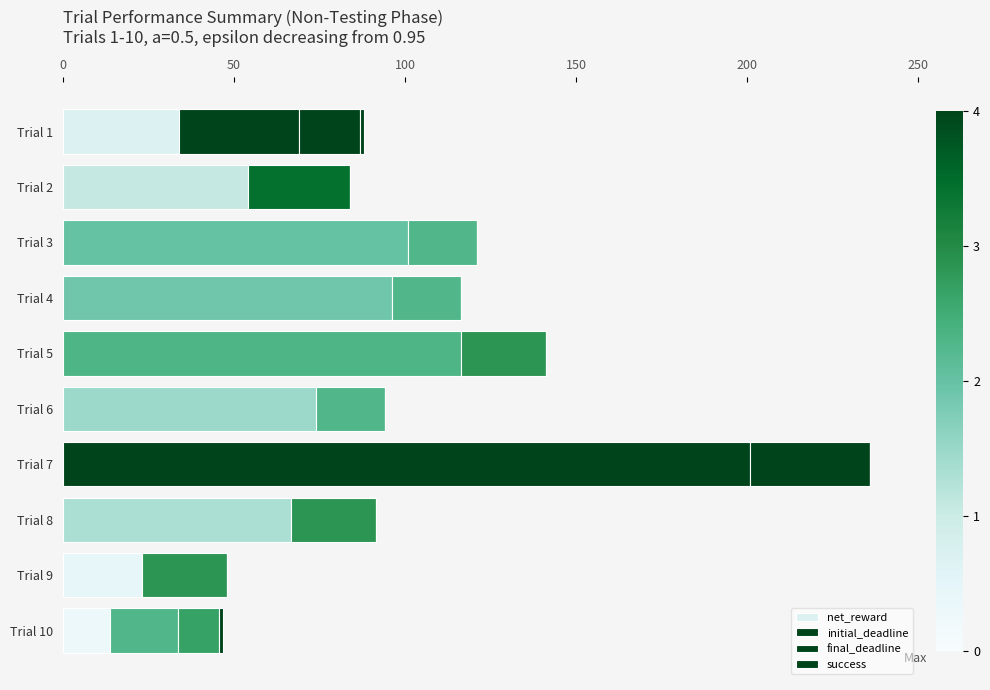

Count the number of categories in the chart.

10